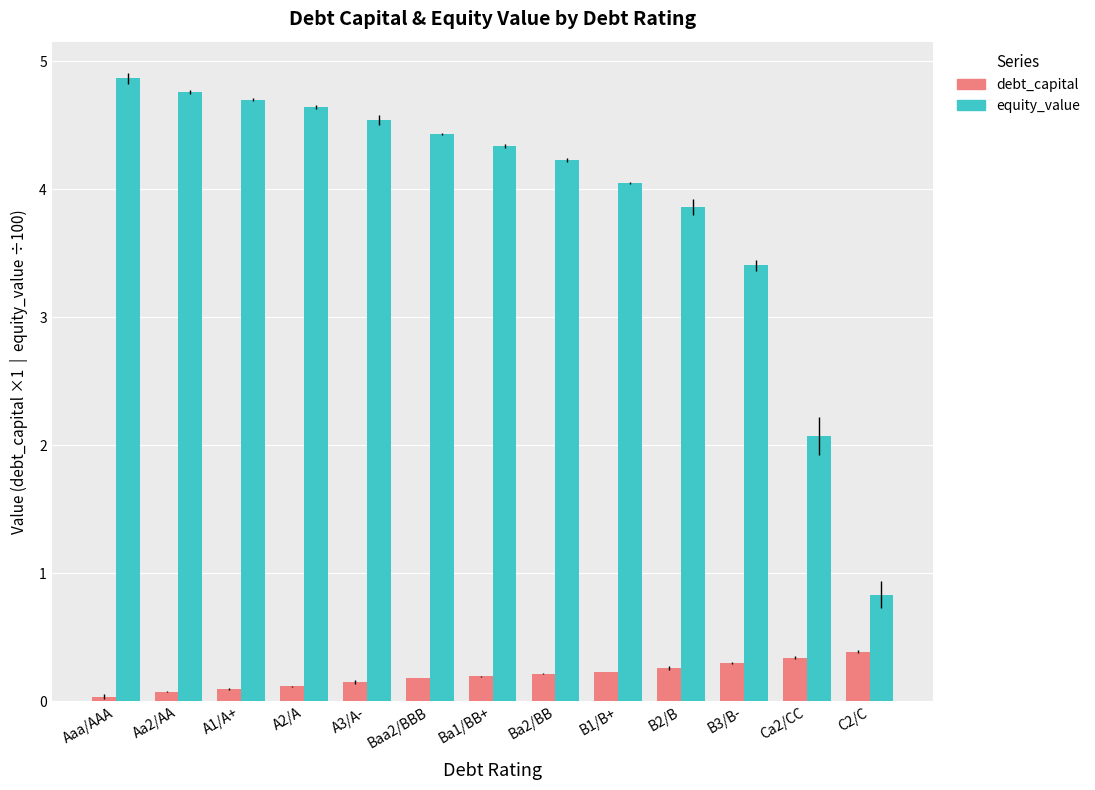

What is the difference between the highest and lowest values at Baa2/BBB?

4.2